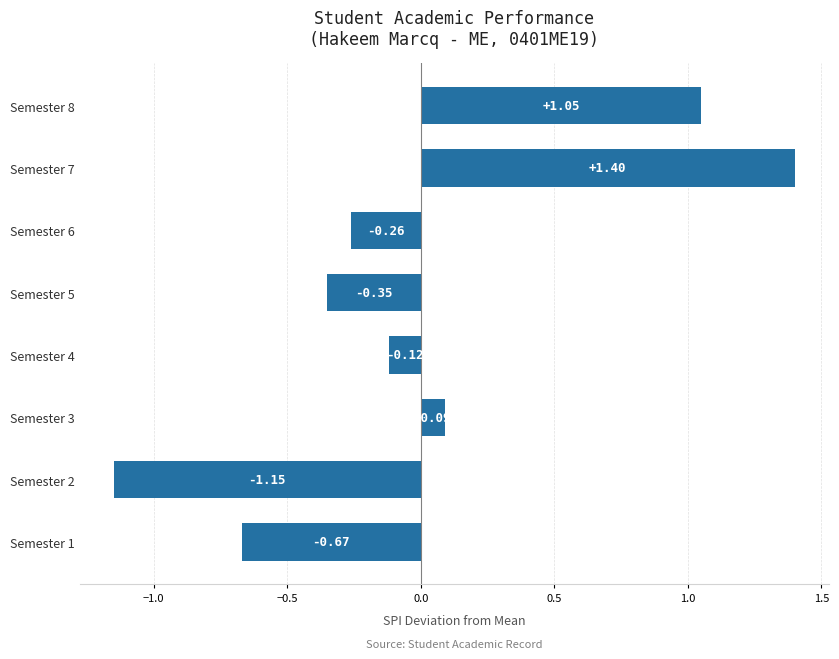

What is the change in value from Semester 2 to Semester 3?

+1.2